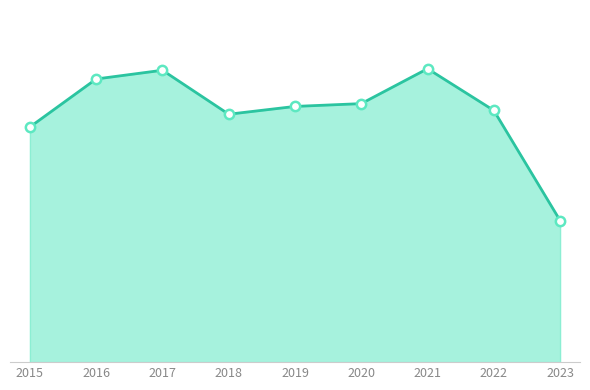

Which series has the widest spread of Y values?

Robbery